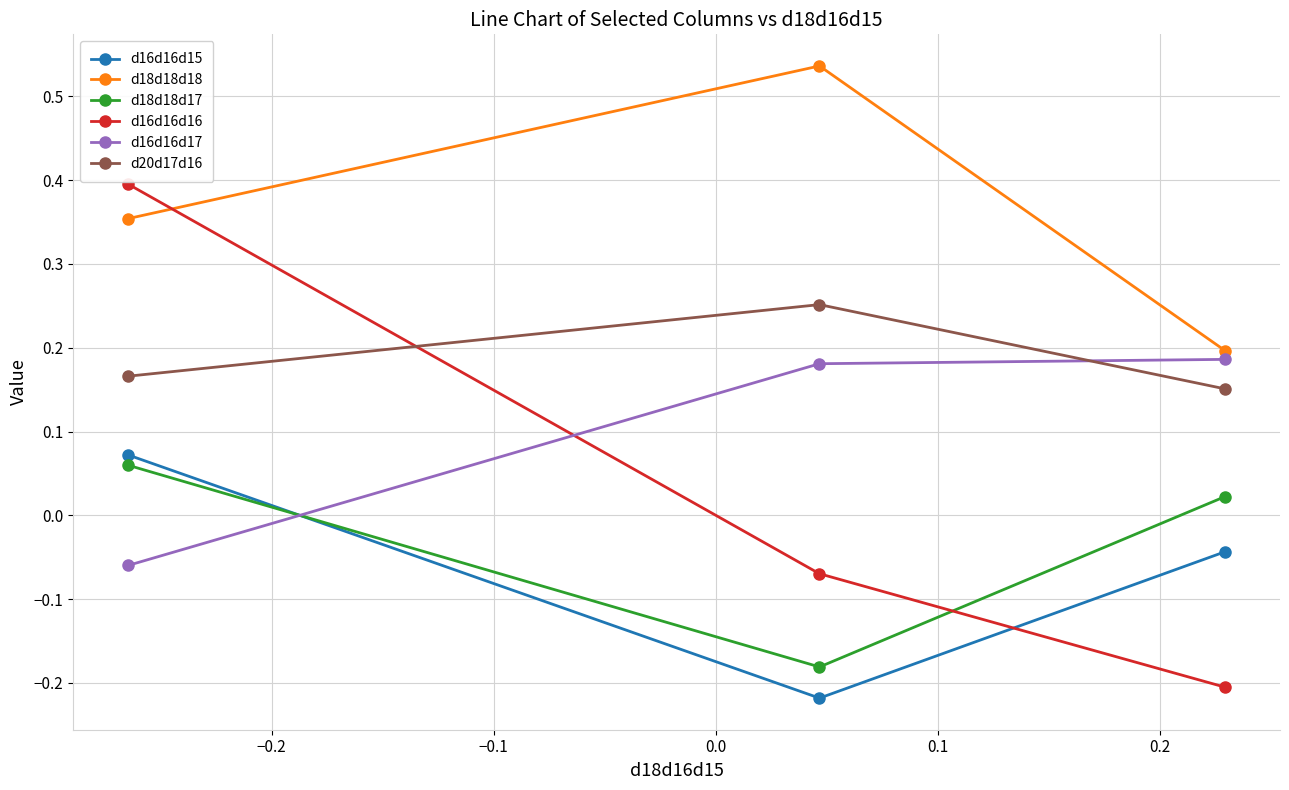

Which series has the largest range (max minus min)?

d16d16d16